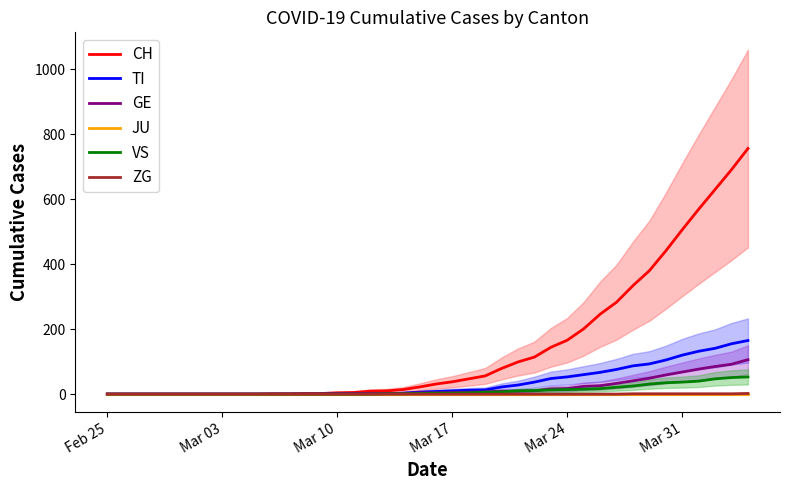

True or false: GE and ZG intersect in this chart.

False